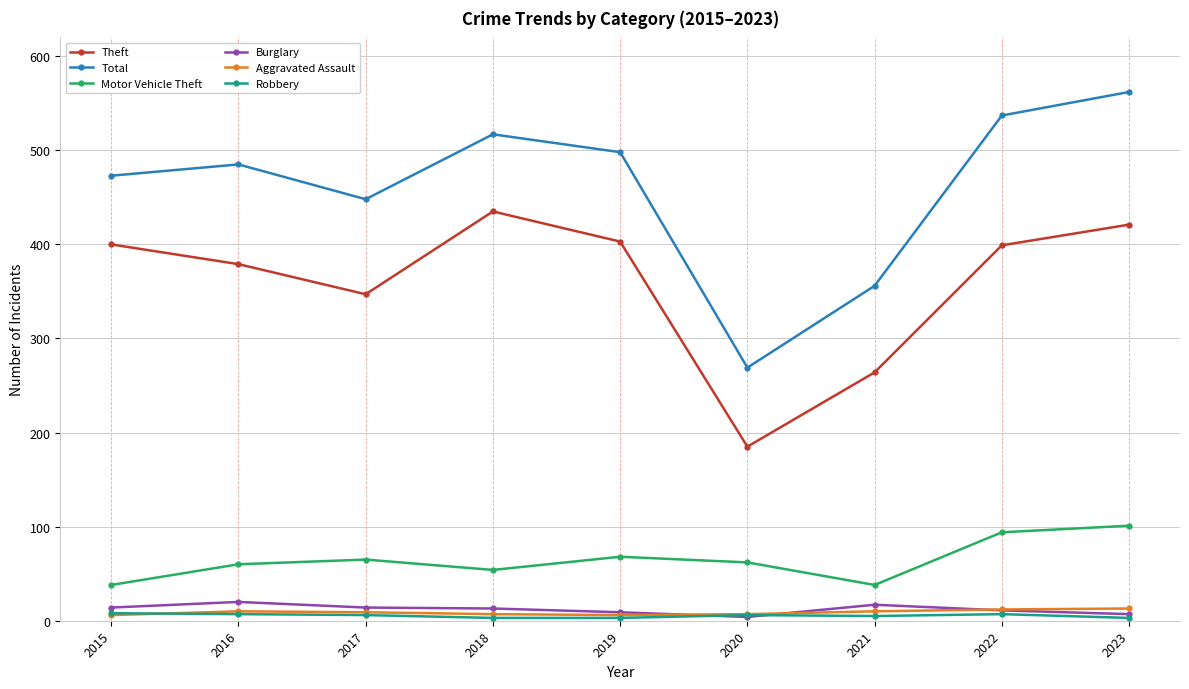

What is the total value across all series at 2022?

1060